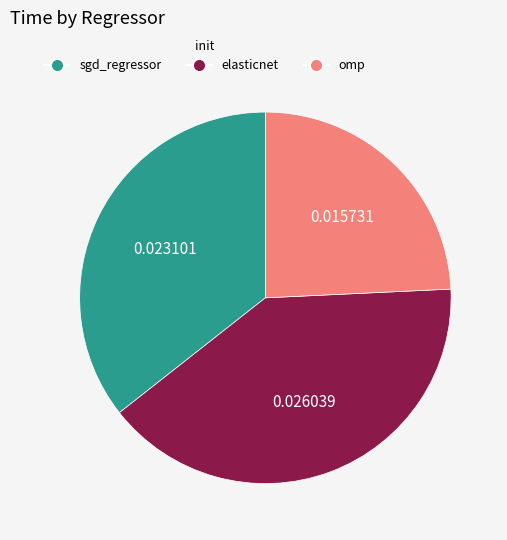

Rank the categories by value from lowest to highest.

omp, sgd_regressor, elasticnet